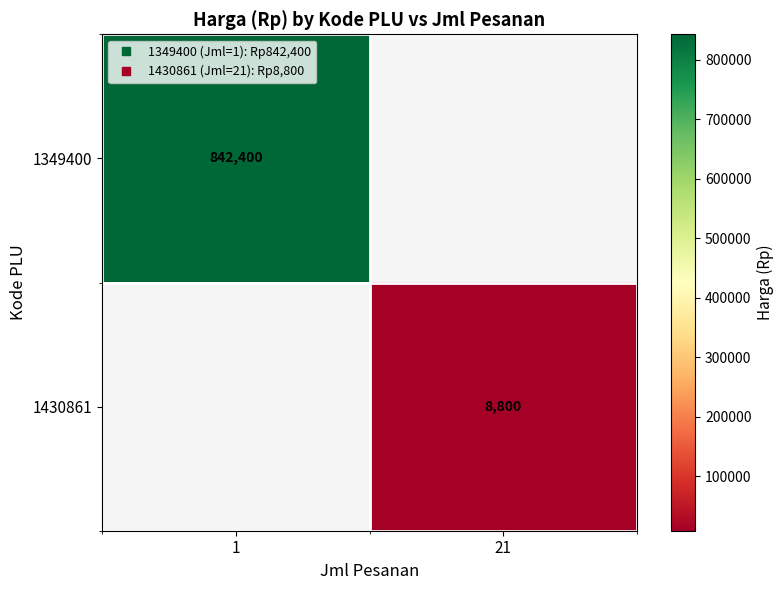

Is the value of 1349400 at 21 greater than the value of 1430861 at 1?

No